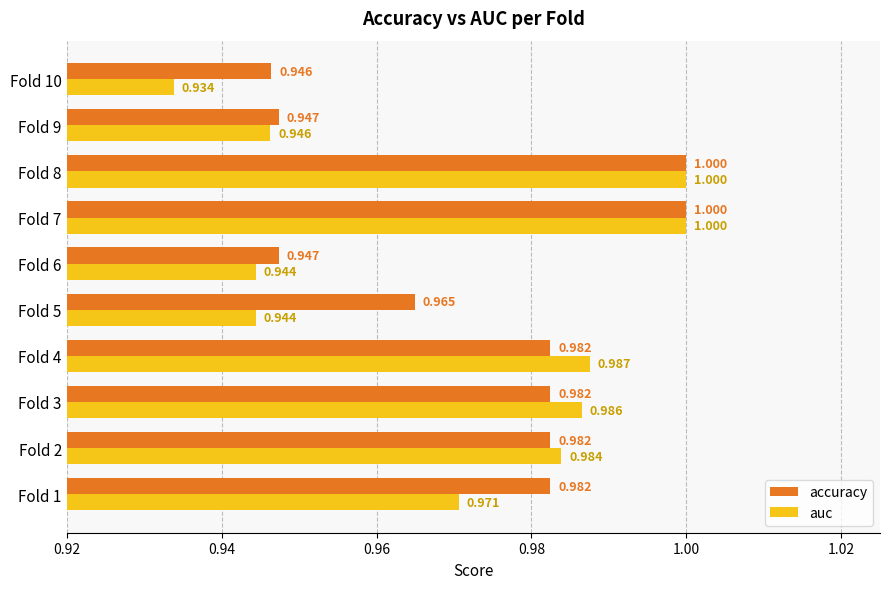

Which series has the largest total across all categories?

accuracy